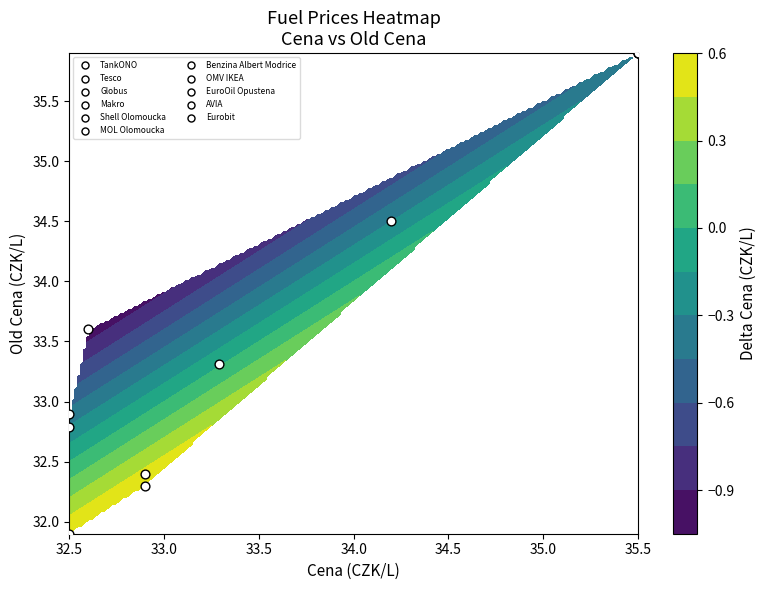

The value of Eurobit at Delta Cena is 0.9. True or false?

False